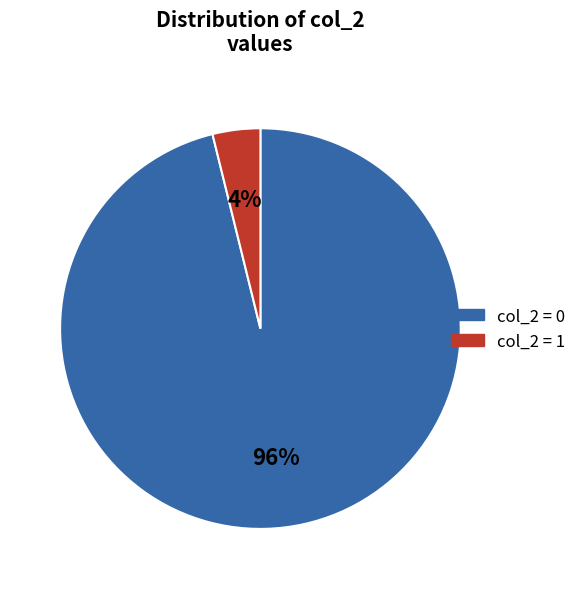

Is there any slice that represents more than half of the pie?

Yes